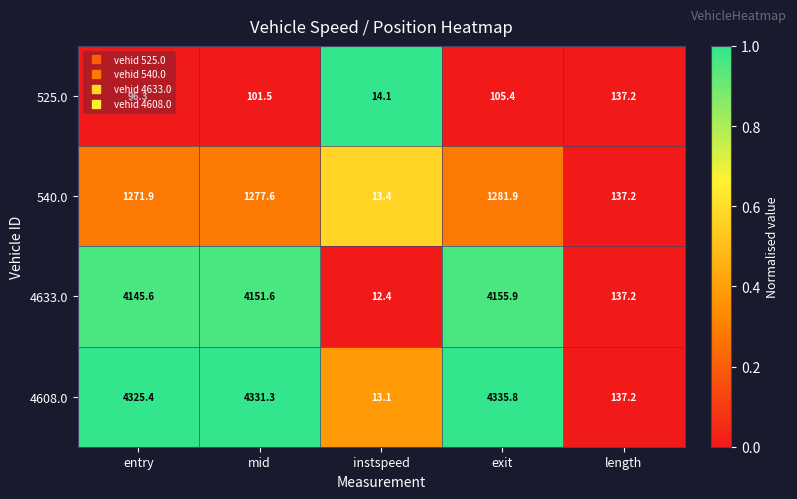

At which label does 525.0 first exceed 101?

mid